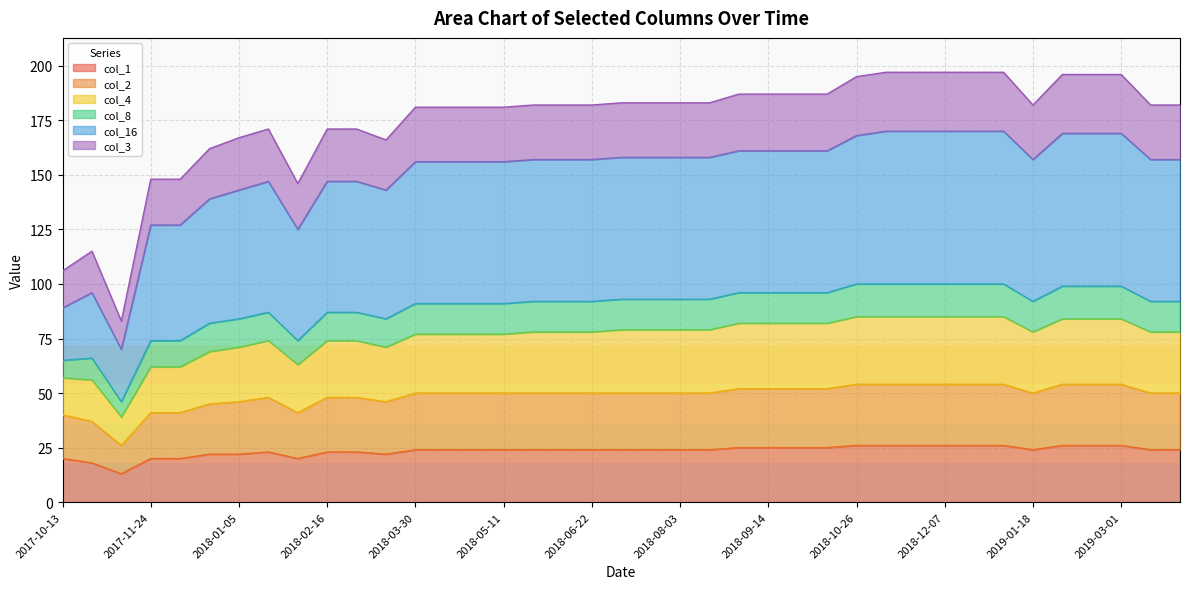

Which label corresponds to the smallest value in the chart?

2017-11-10